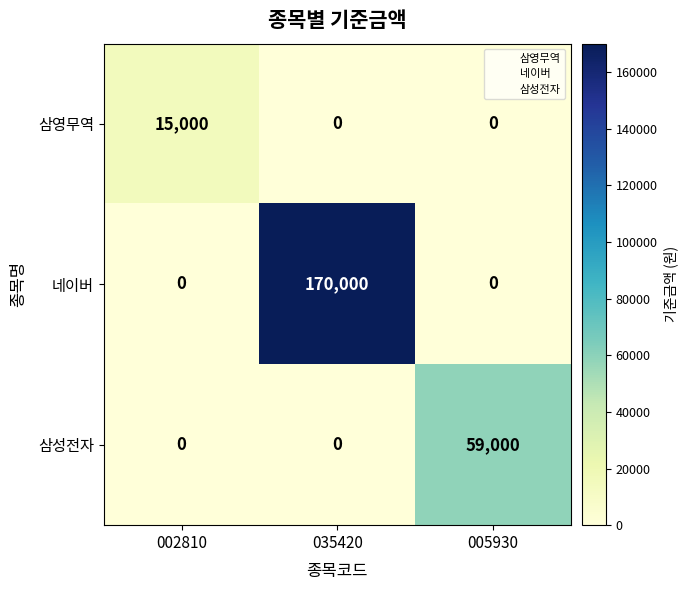

The value of 삼성전자 at 002810 is -36149. True or false?

False